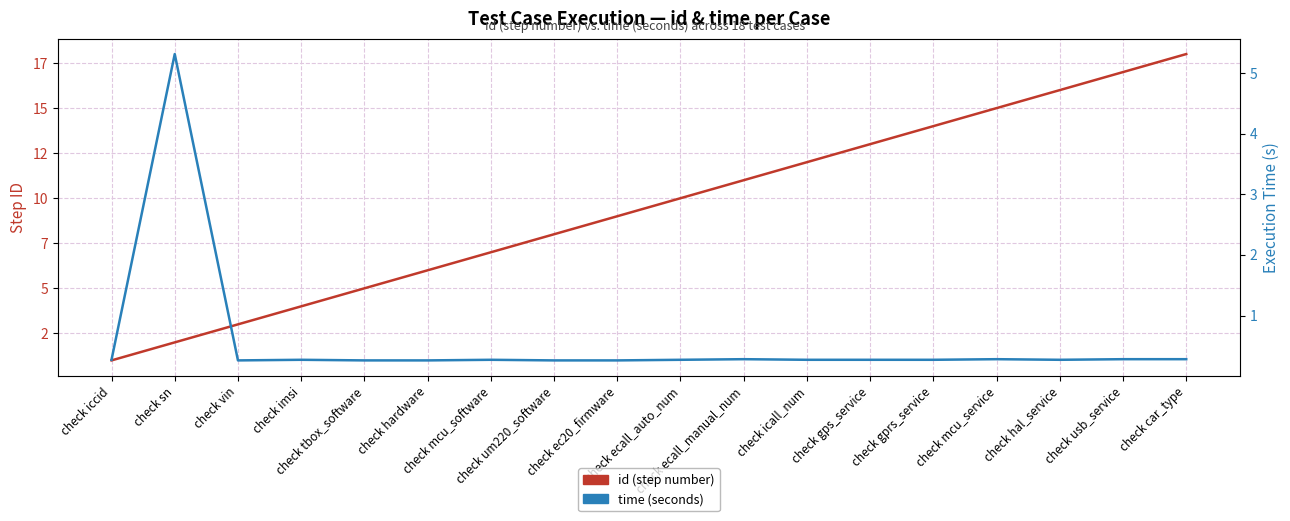

What is the minimum value shown in the chart?

0.3